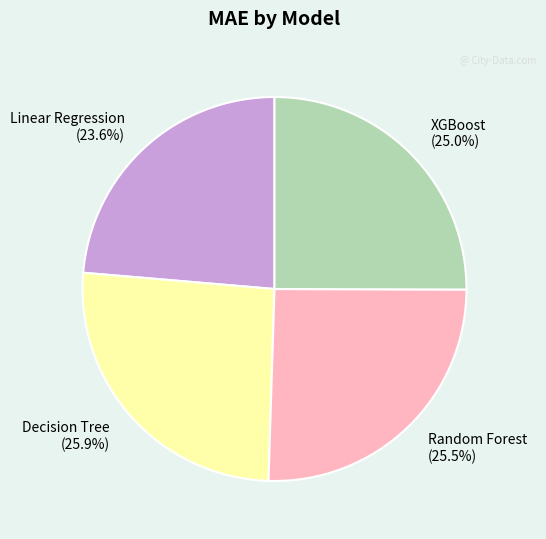

Does XGBoost represent more than half of the total?

No